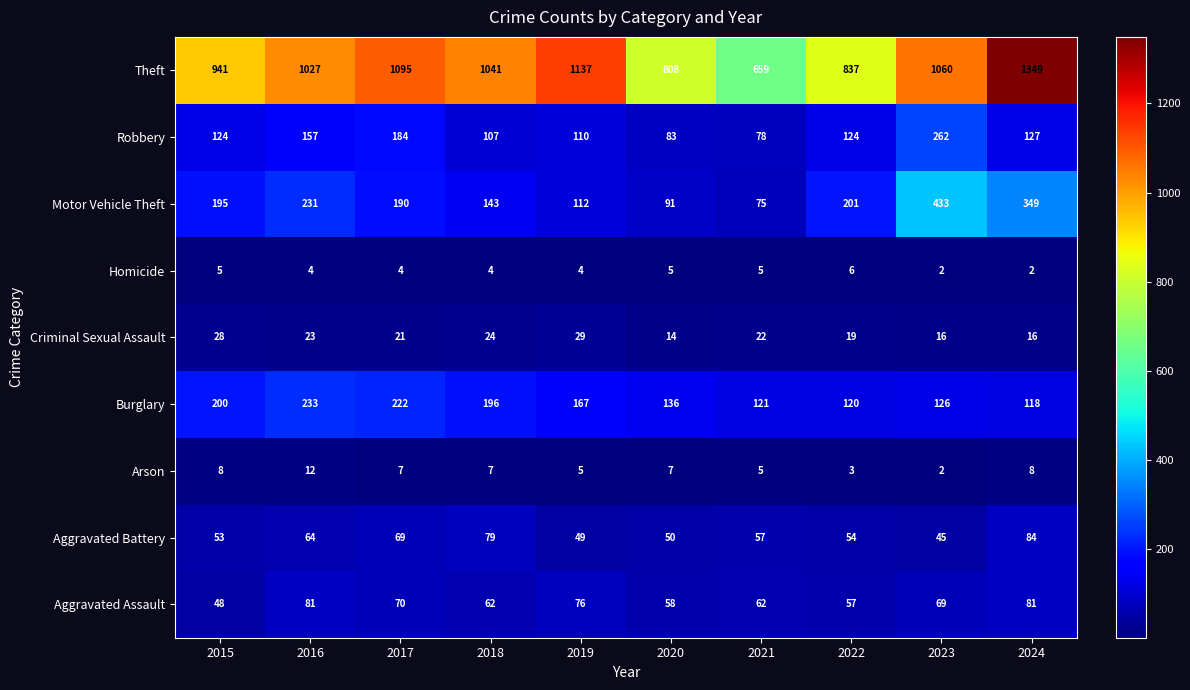

Which label corresponds to the largest value in the chart?

2024